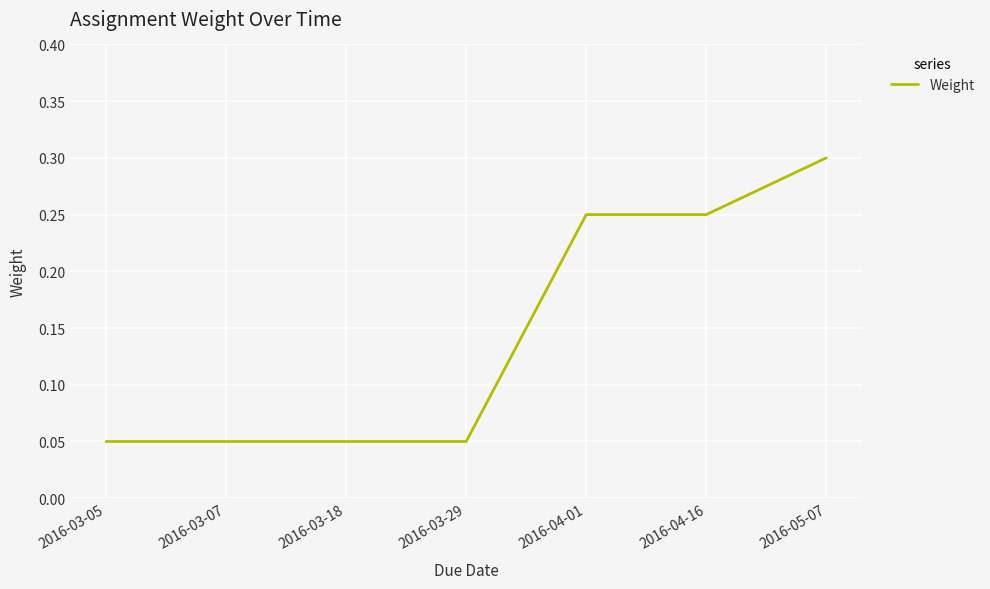

Which has a higher value, 2016-04-01 or 2016-03-07?

2016-04-01